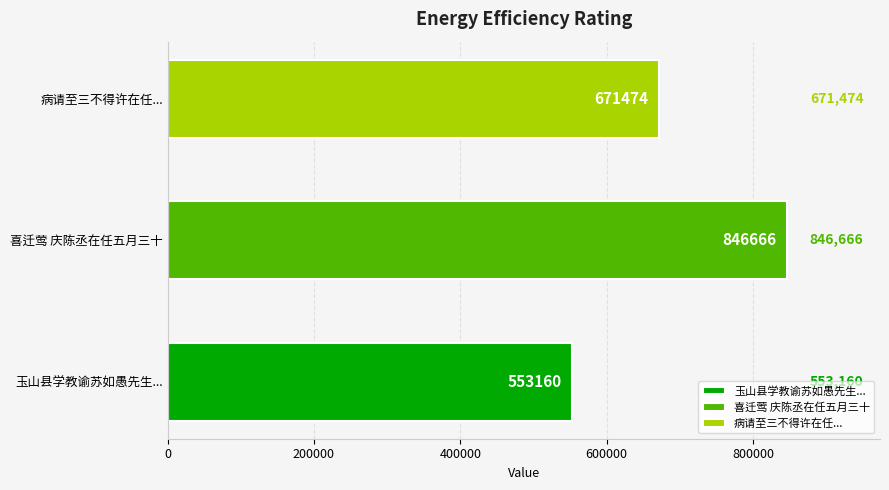

What is the value of the 2nd bar from the left?

846666